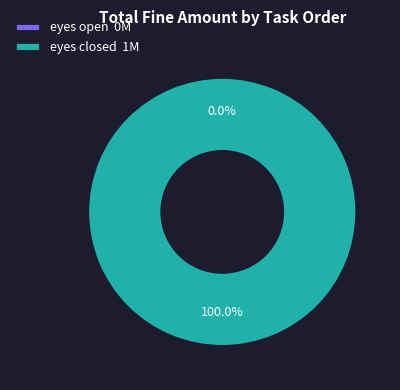

Which slice is the smallest?

eyes open